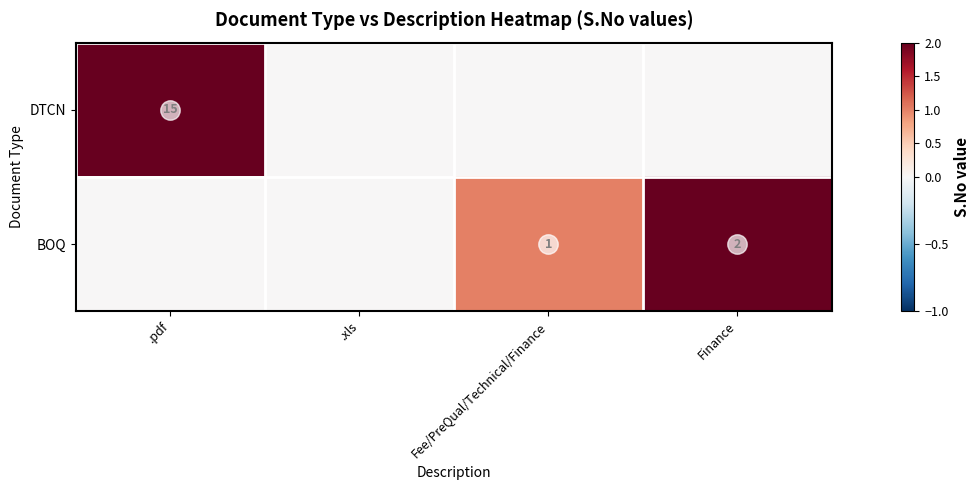

The DTCN series shows 20 at .pdf. True or false?

False